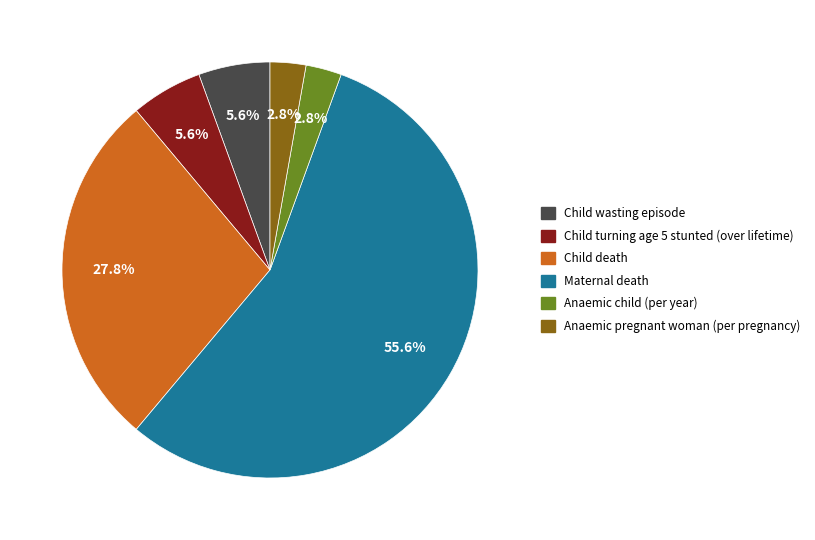

True or false: Anaemic child (per year) accounts for 3% of the total.

True